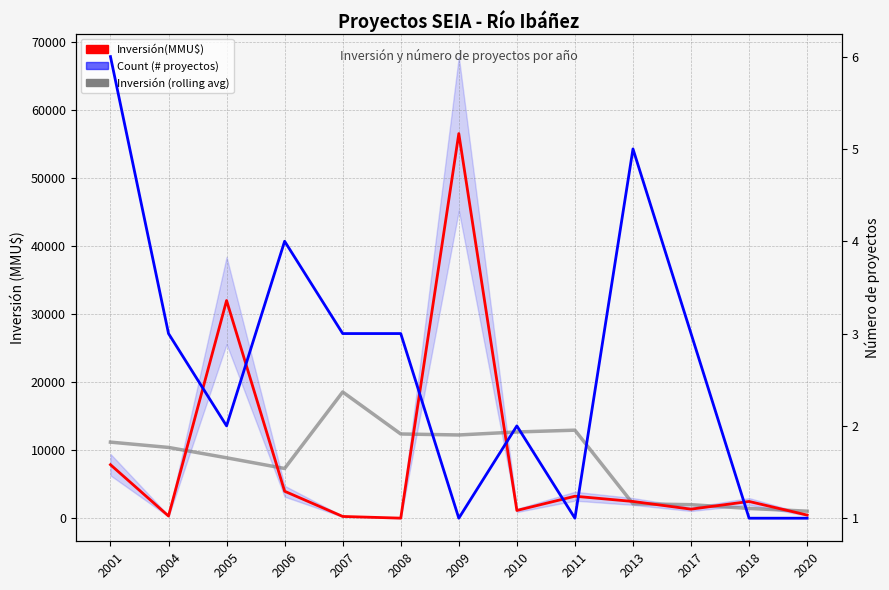

How many intersections are there between Inversión(MMU$) and Inversión (rolling avg)?

8